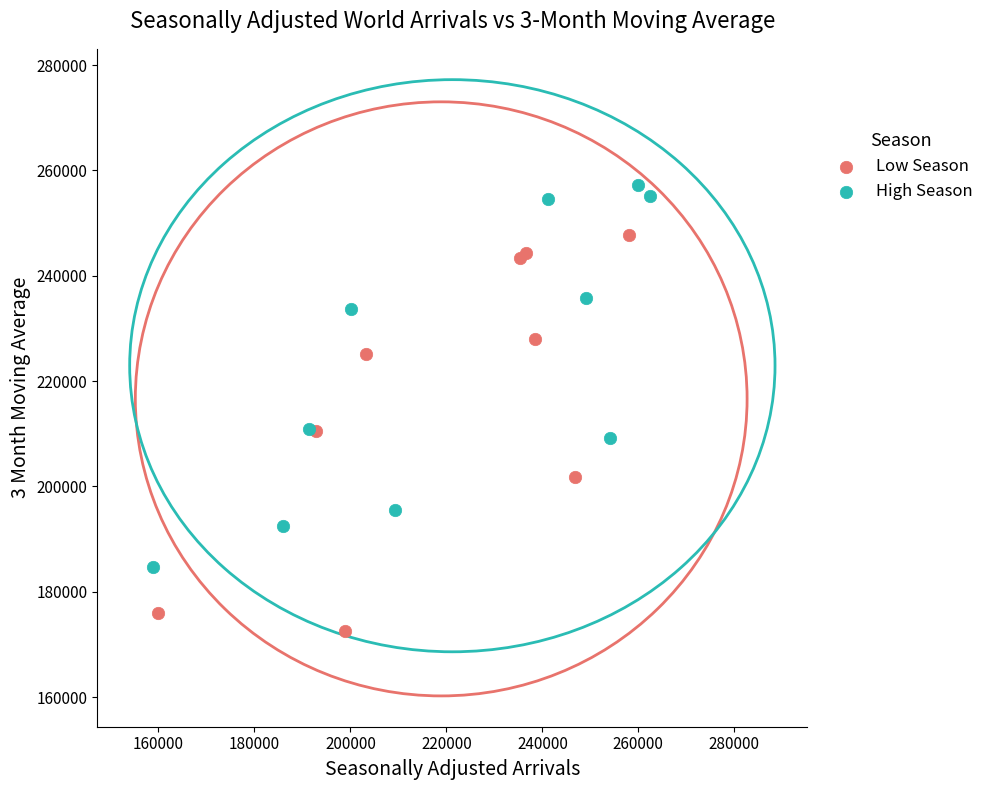

Which series contains the lowest Y value?

Low Season